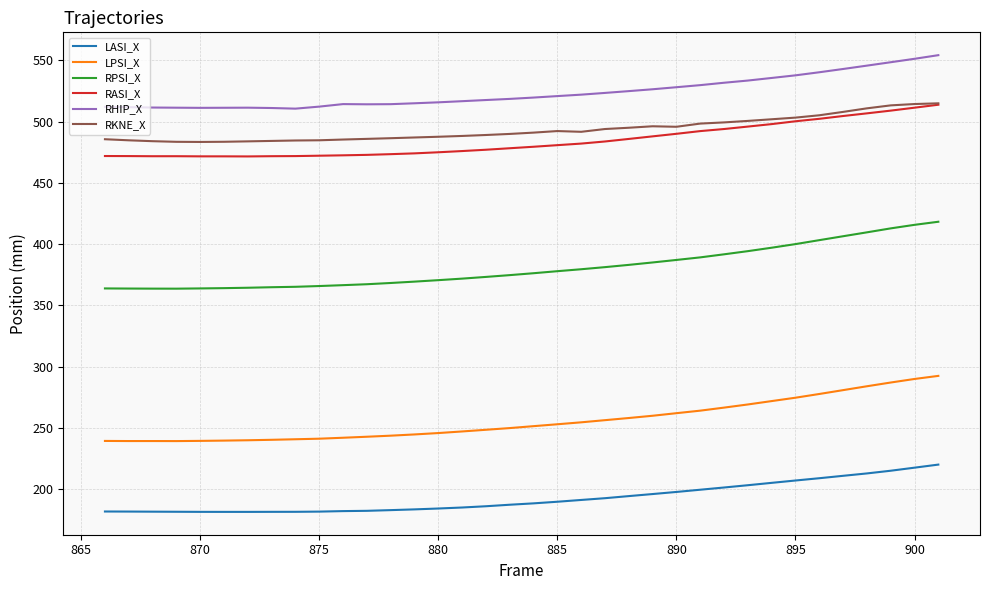

How many values in the RKNE_X series exceed 491?

18